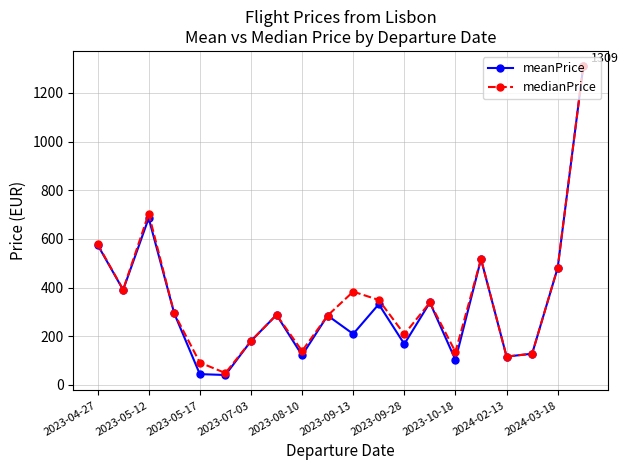

How many values in the medianPrice series exceed 293?

10